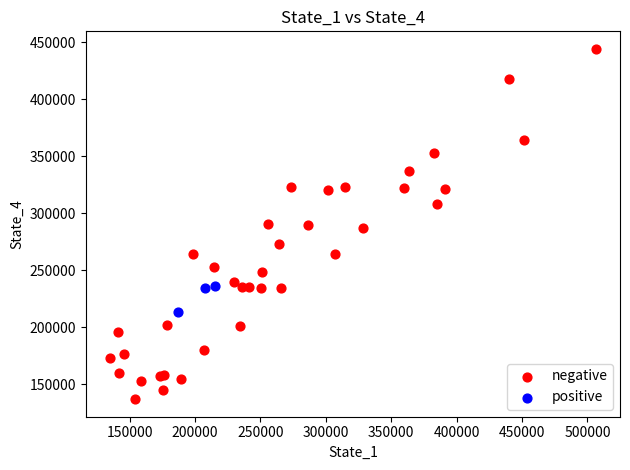

Which series reaches the minimum Y coordinate?

negative